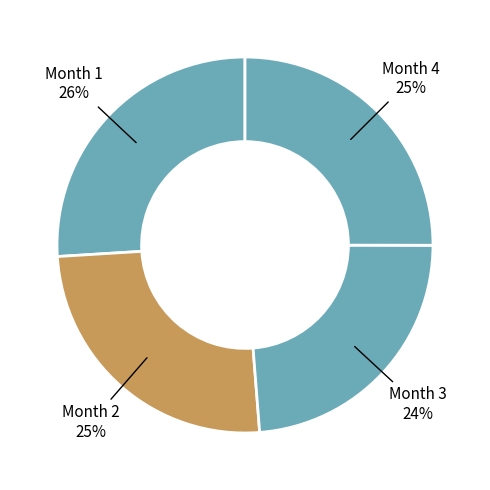

Which slice is the largest?

Month 1